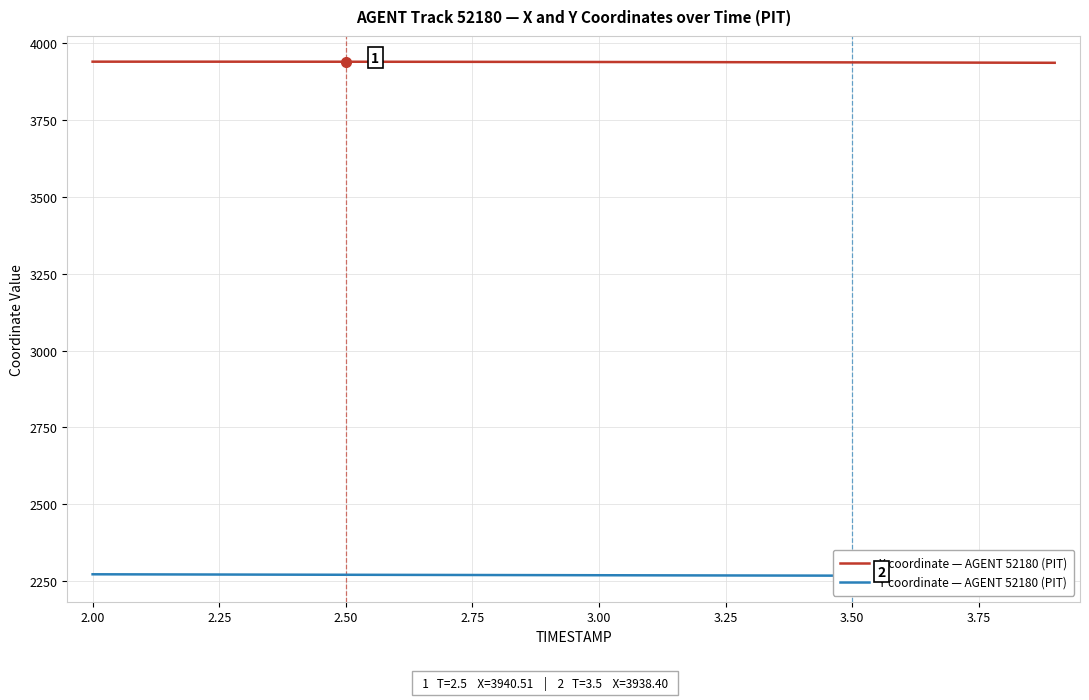

What is the minimum value for X coordinate — AGENT 52180 (PIT)?

3937.1